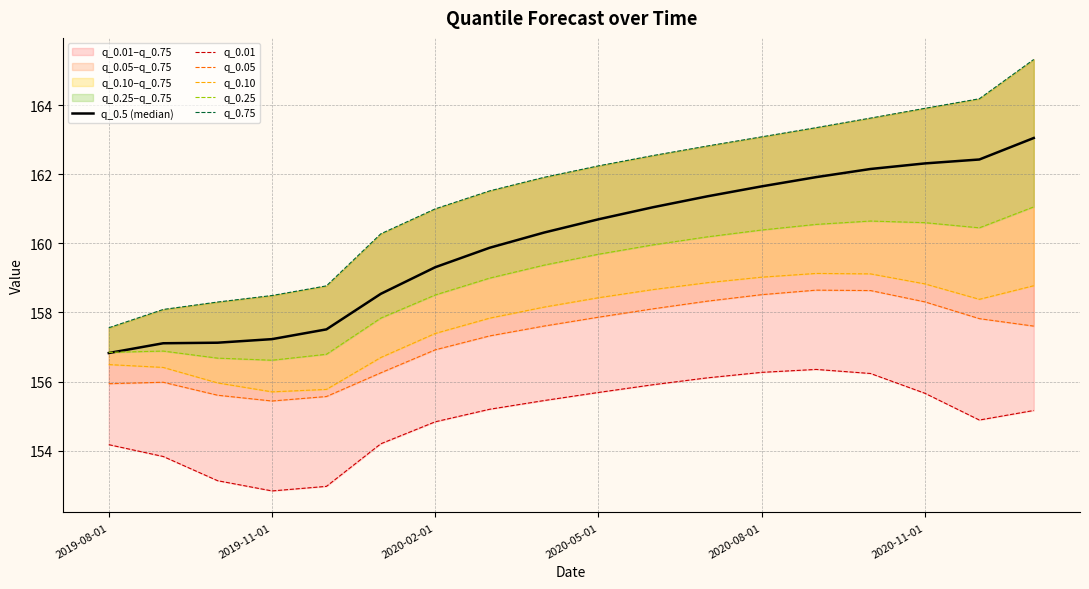

Which series changed the most between 2020-02-01 and 11?

q_0.75